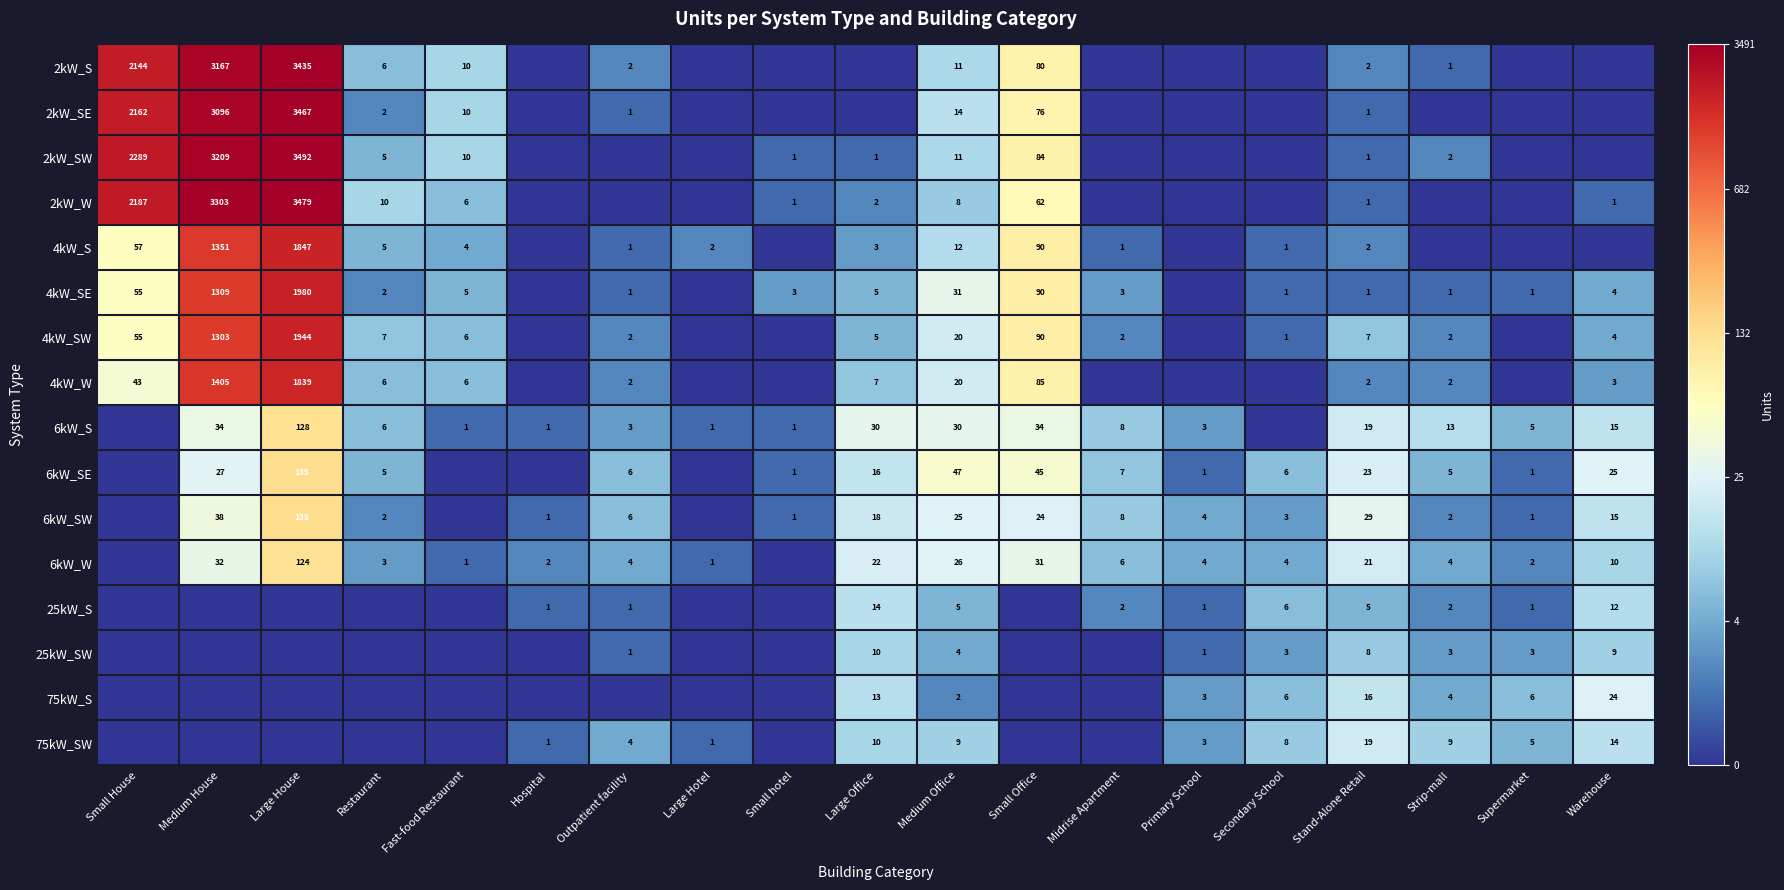

The 2kW_W series shows 0 at Warehouse. True or false?

False